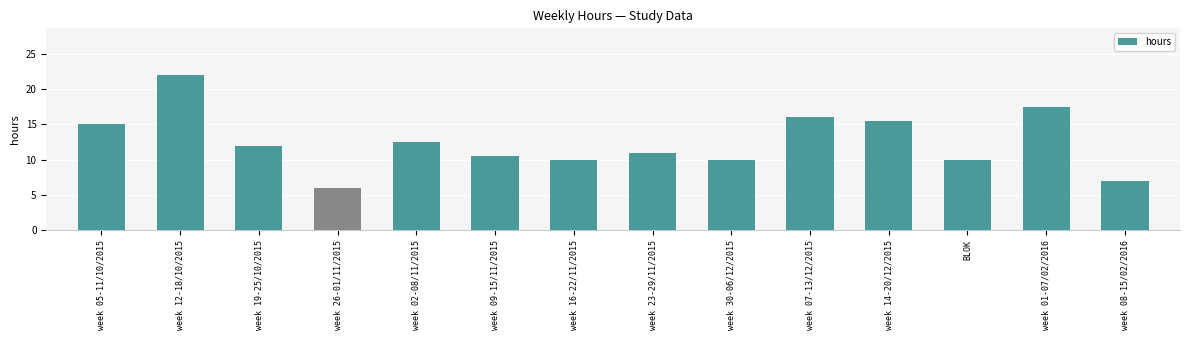

Reading left to right, extract all data points from this chart.

week 05-11/10/2015=15.0	week 12-18/10/2015=22.0	week 19-25/10/2015=12.0	week 26-01/11/2015=6.0	week 02-08/11/2015=12.5	week 09-15/11/2015=10.6	week 16-22/11/2015=10.0	week 23-29/11/2015=11.0	week 30-06/12/2015=10.0	week 07-13/12/2015=16.0	week 14-20/12/2015=15.5	BLOK=10.0	week 01-07/02/2016=17.5	week 08-15/02/2016=7.0